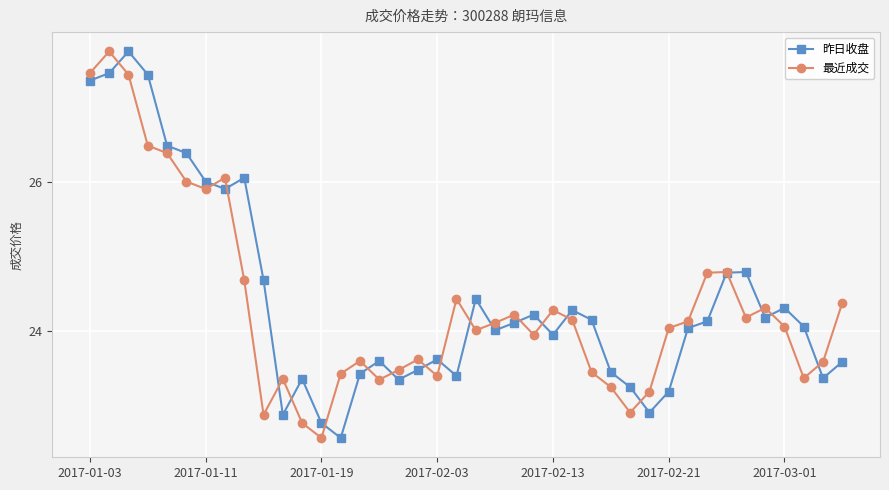

What is the value of the 最近成交 point at the 18th from the left?

23.6